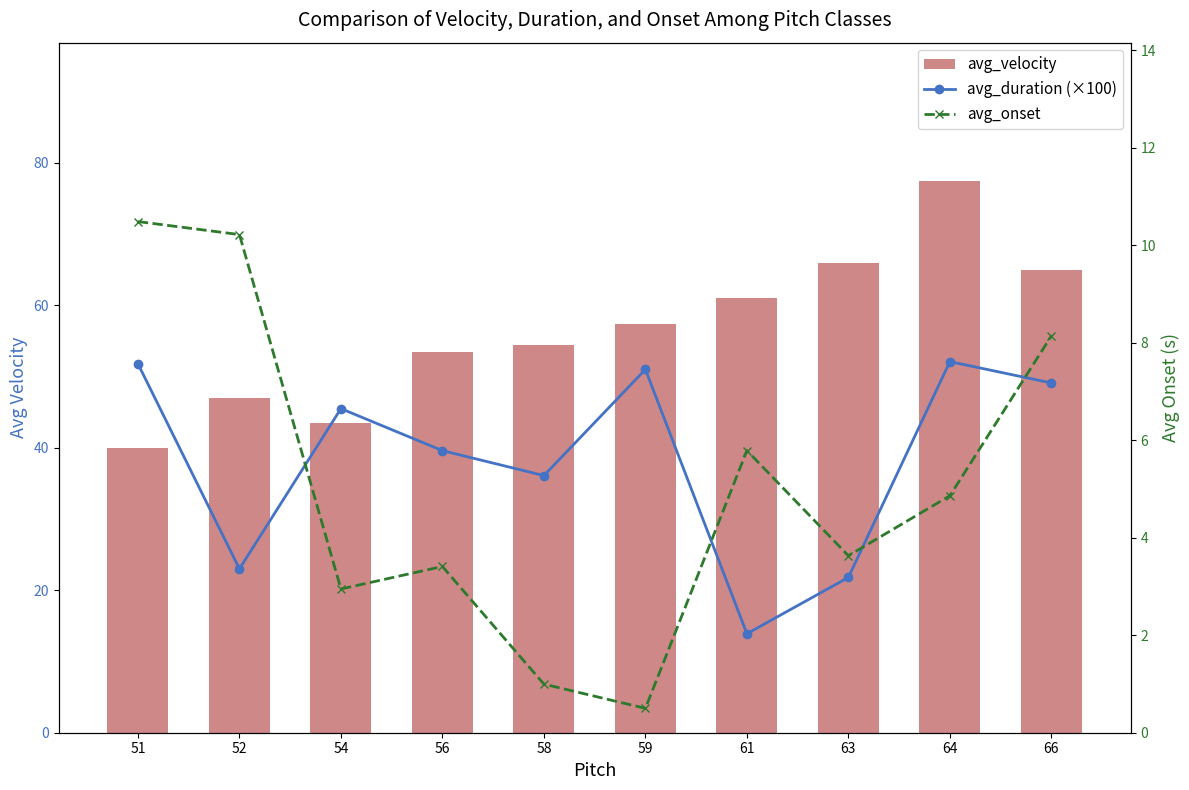

What is the difference between the maximum and second lowest values in the avg_onset series?

9.5